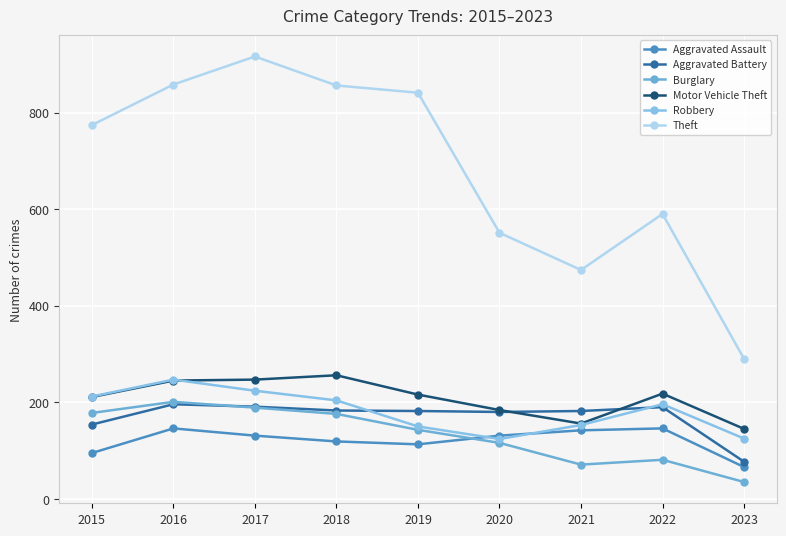

Is the value of Aggravated Battery at 2016 greater than the value of Burglary at 2019?

Yes